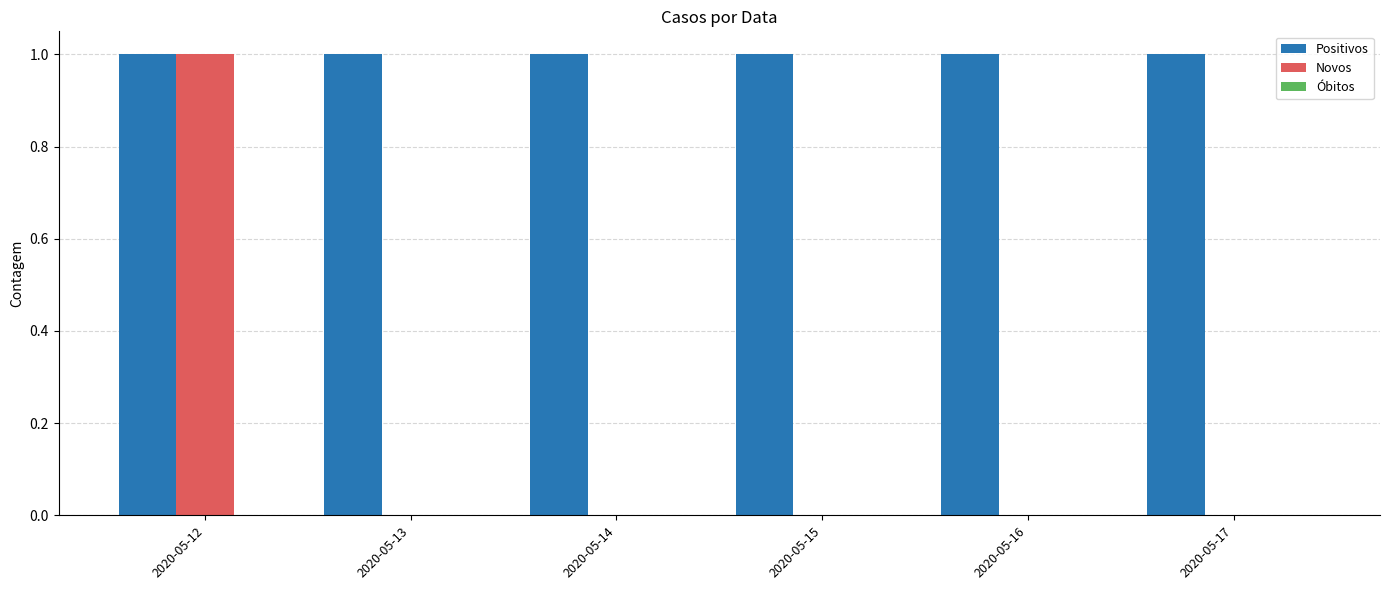

Is the value of Positivos at 2020-05-15 greater than the value of Novos at 2020-05-15?

Yes